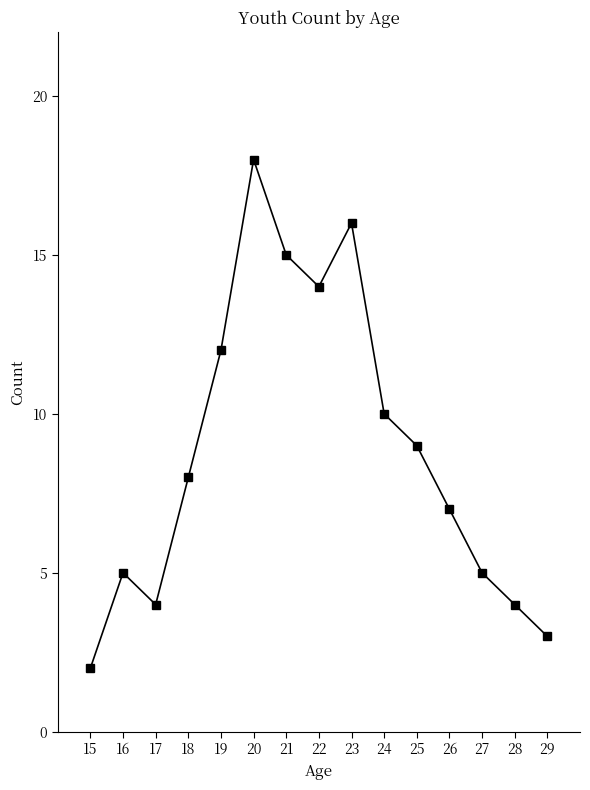

Which label corresponds to the largest value in the chart?

20